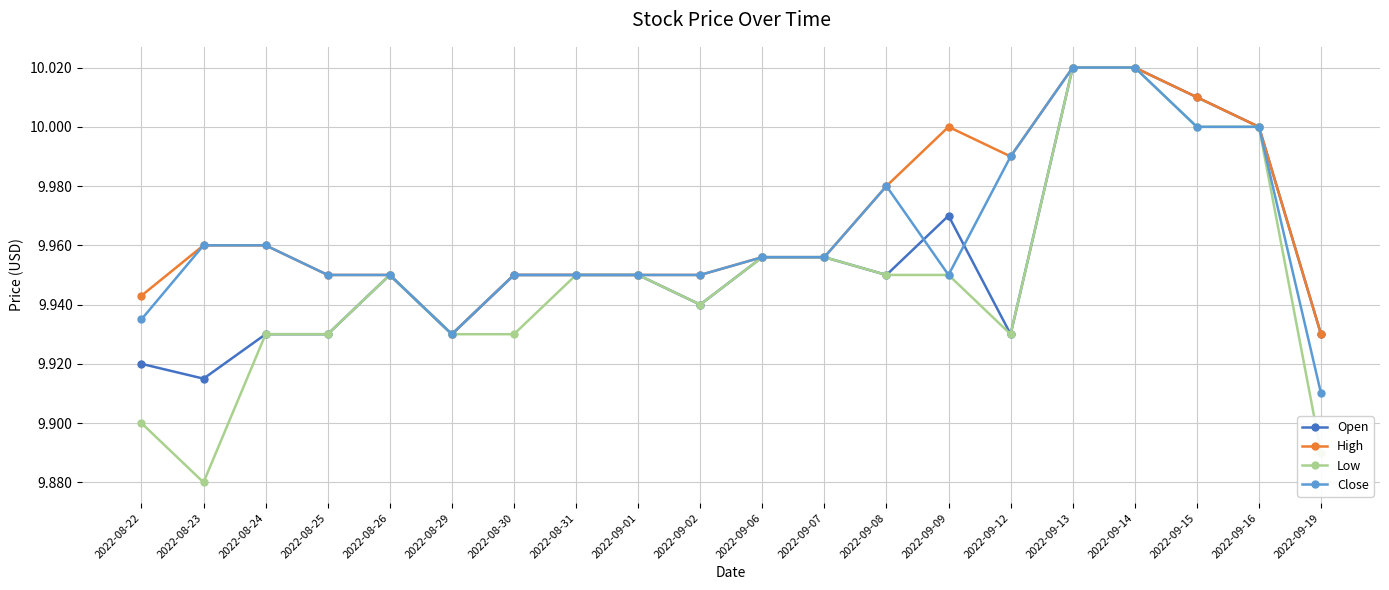

Is the value of Low at 2022-09-19 greater than the value of High at 2022-09-01?

No